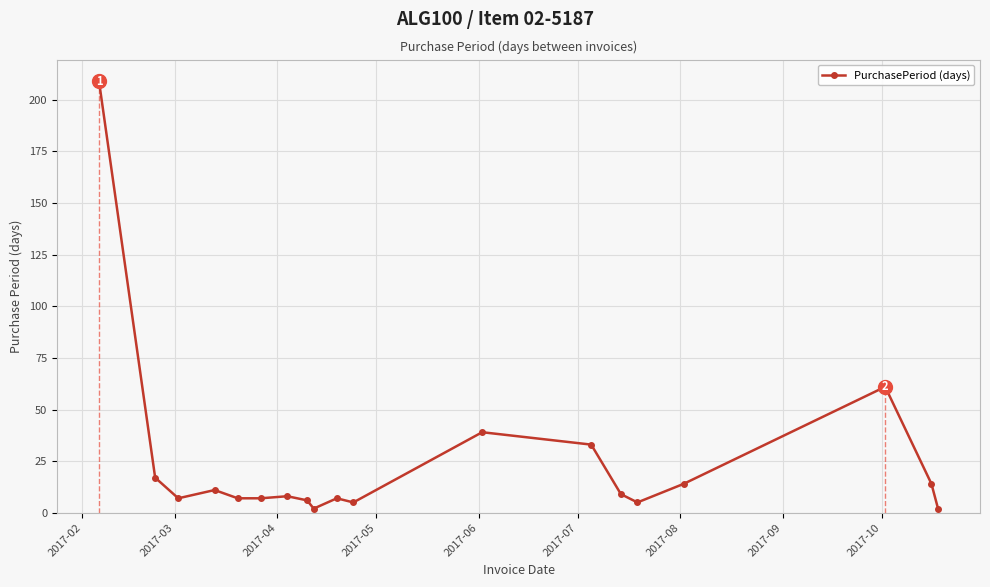

What is the greatest value displayed?

209